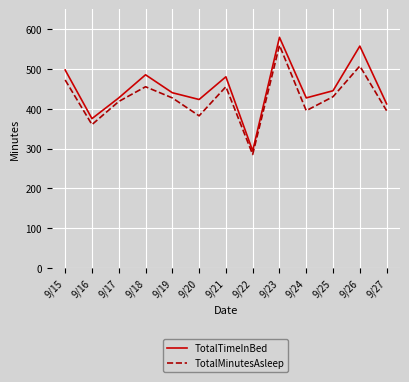

Is it true that TotalTimeInBed equals 412 at 9/27?

True